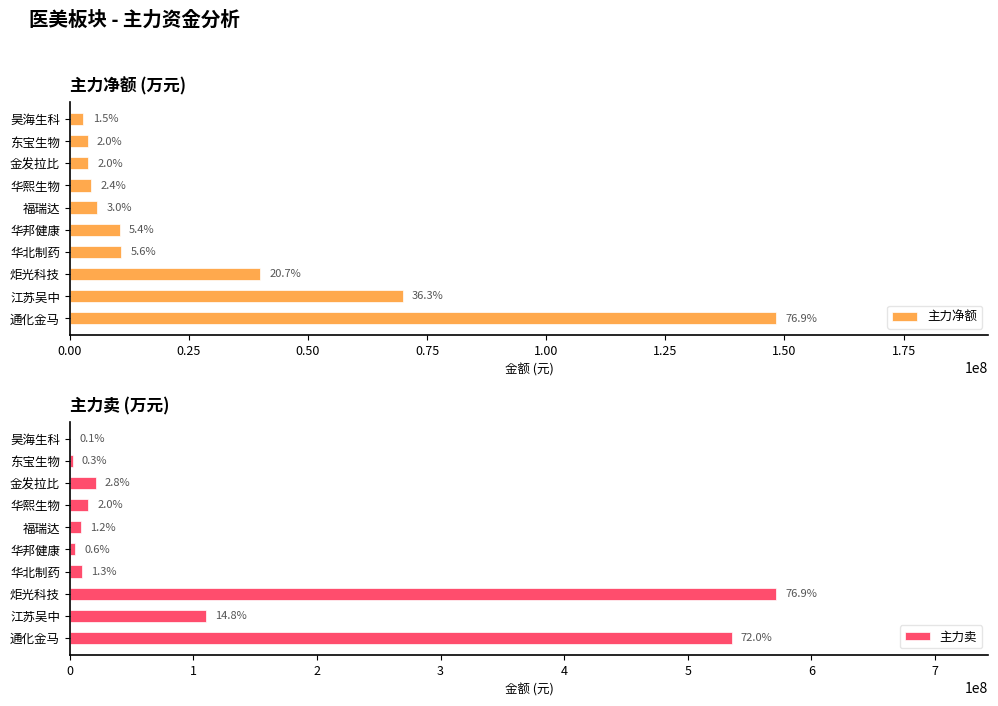

List the series in order of their overall mean, lowest first.

主力净额, 主力卖